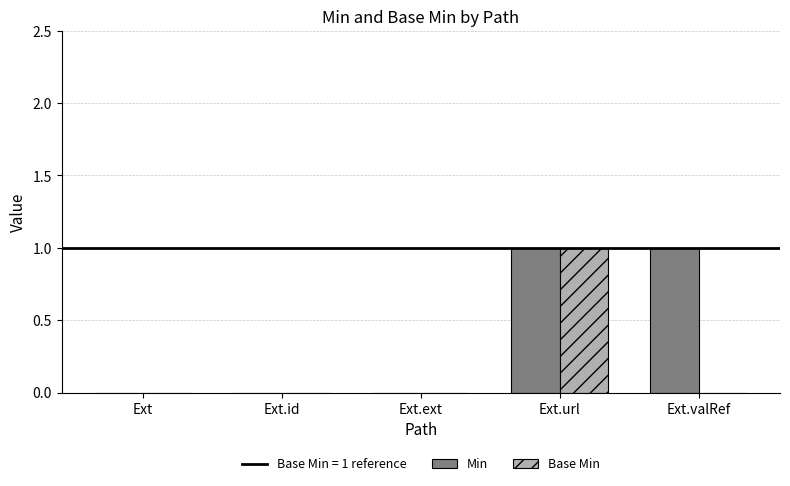

The Min series shows 0 at Ext.ext. True or false?

True